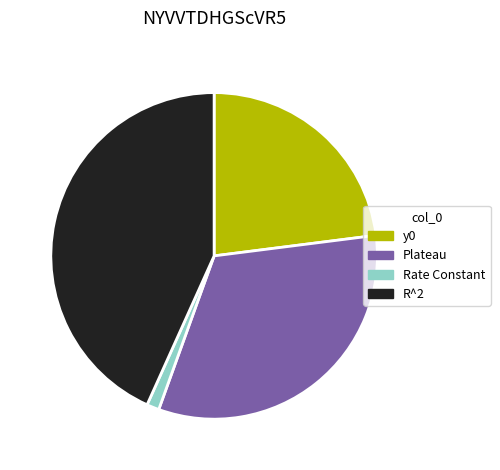

Is it true that Plateau is 33% of the pie?

True